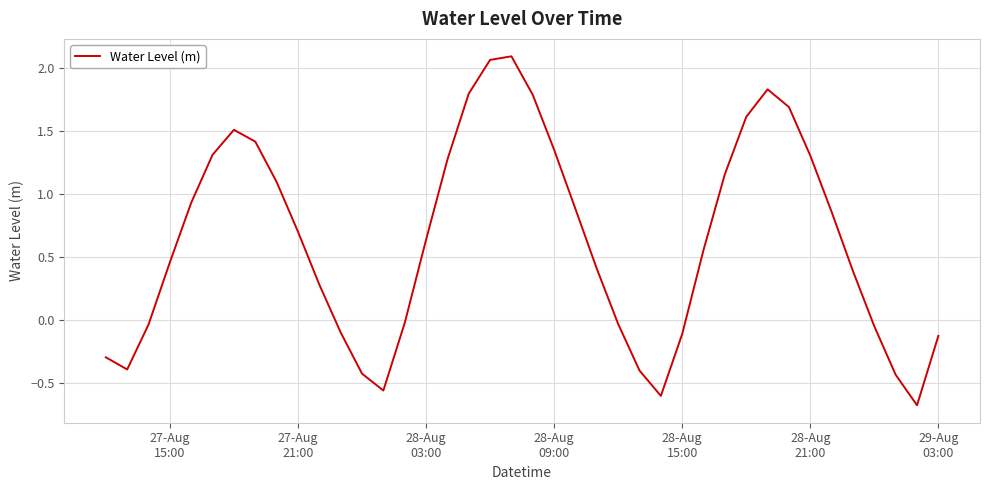

What is the smallest value displayed?

-0.7